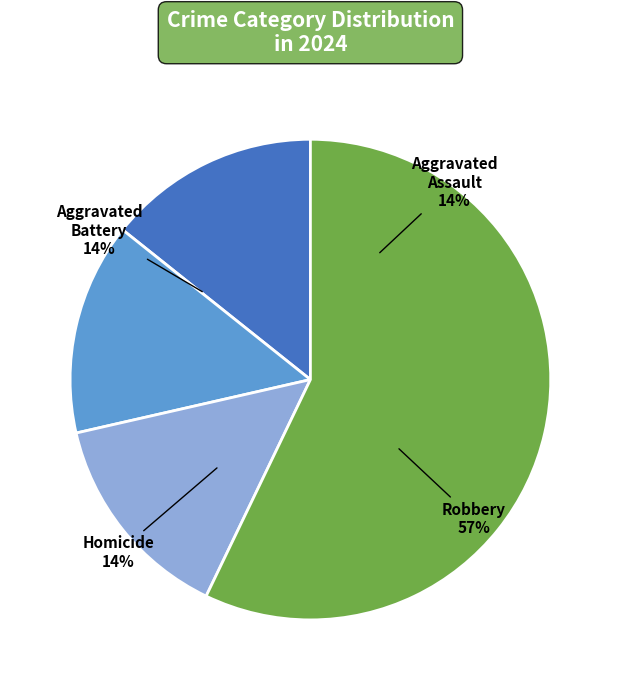

How many slices are in this pie chart?

4